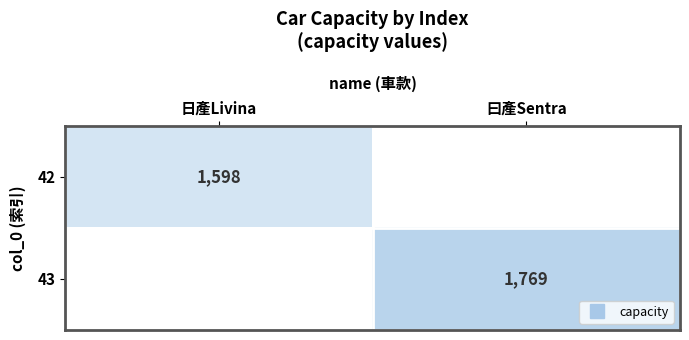

What is the approximate value of 42 at 日產Livina?

1598.0